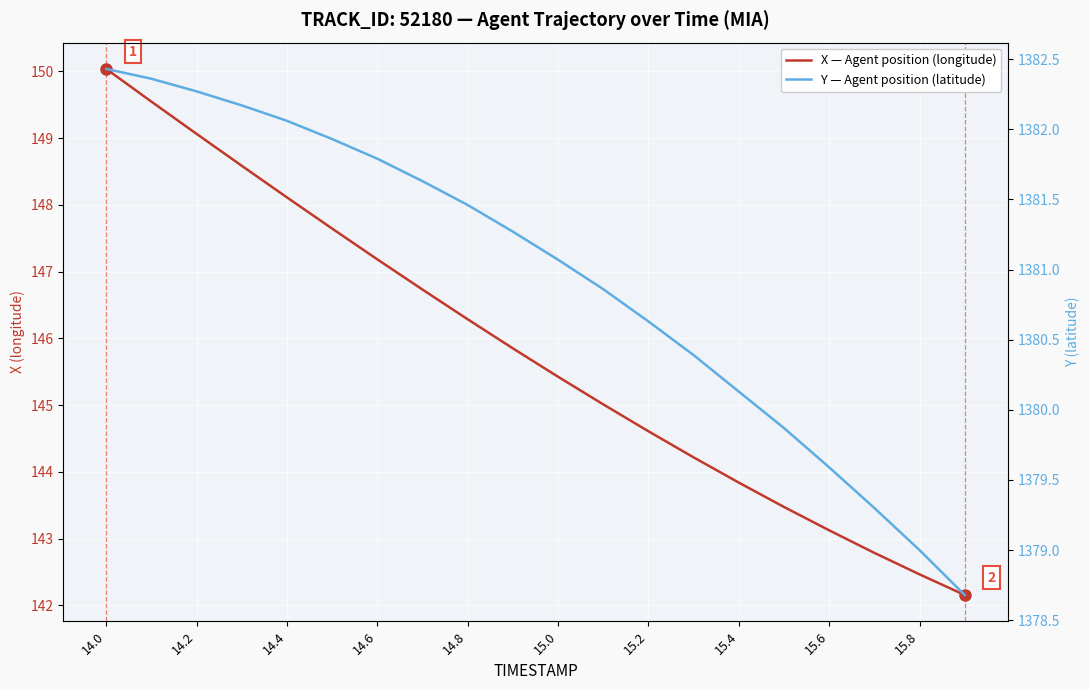

At which label does X — Agent position (longitude) reach its peak?

14.0